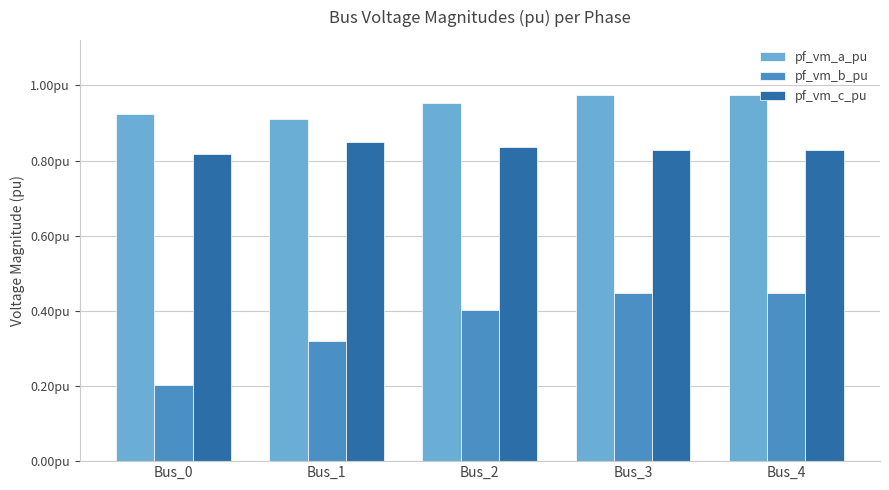

List the series in order of their peak value, highest first.

pf_vm_a_pu, pf_vm_c_pu, pf_vm_b_pu